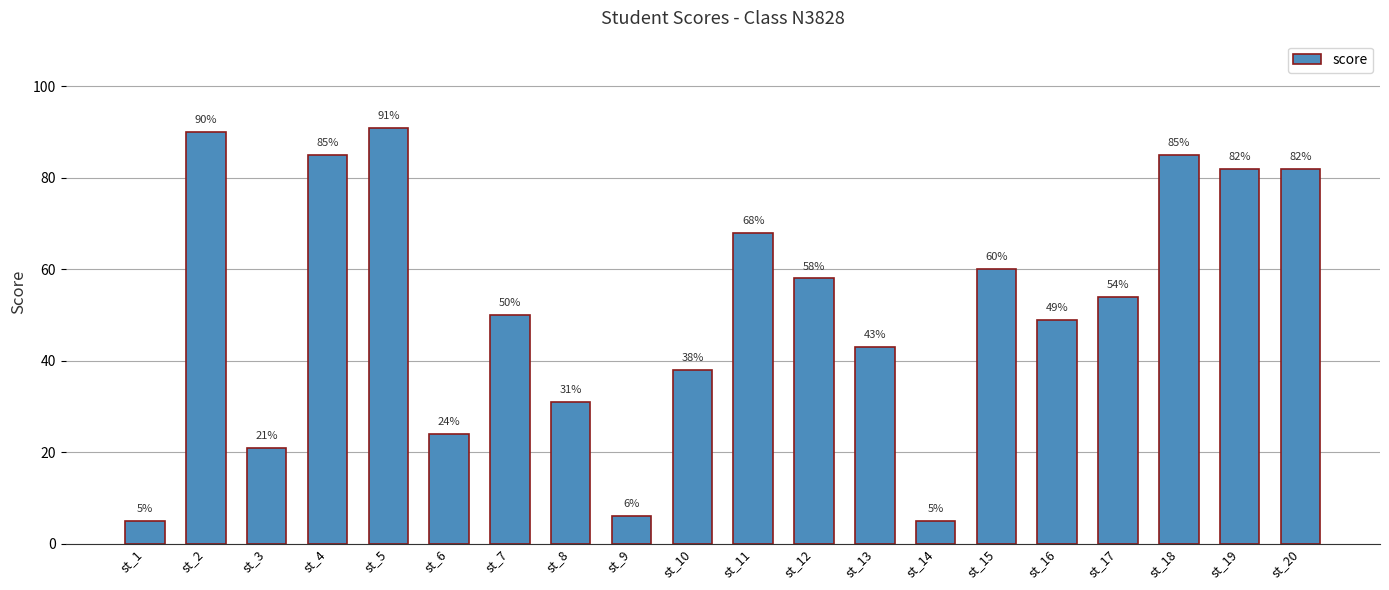

What is the value of the 9th bar from the left?

6